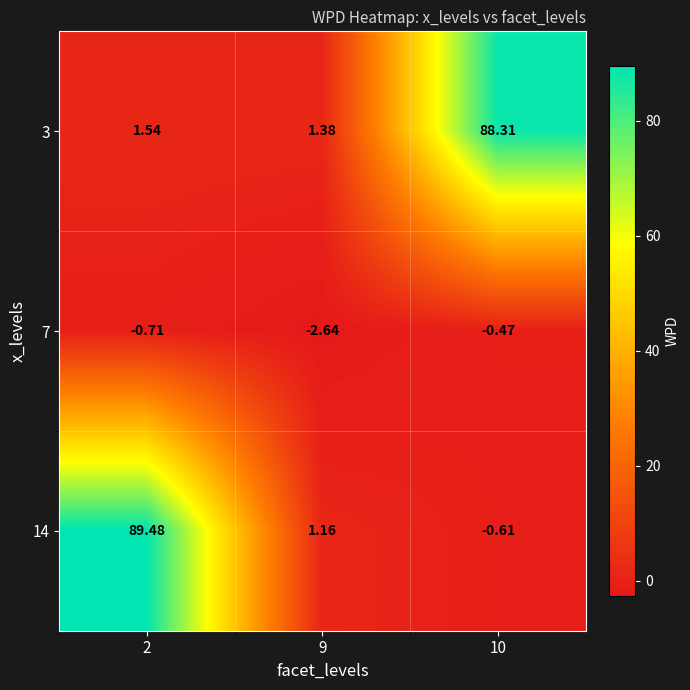

Rank the series at 9 from lowest to highest value.

7, 14, 3